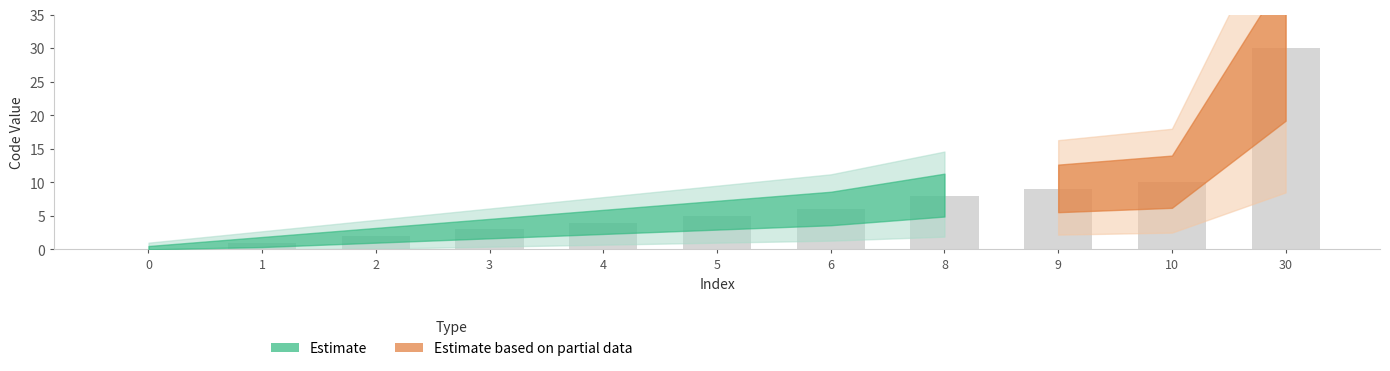

Is it true that the value at 3 is 3?

True